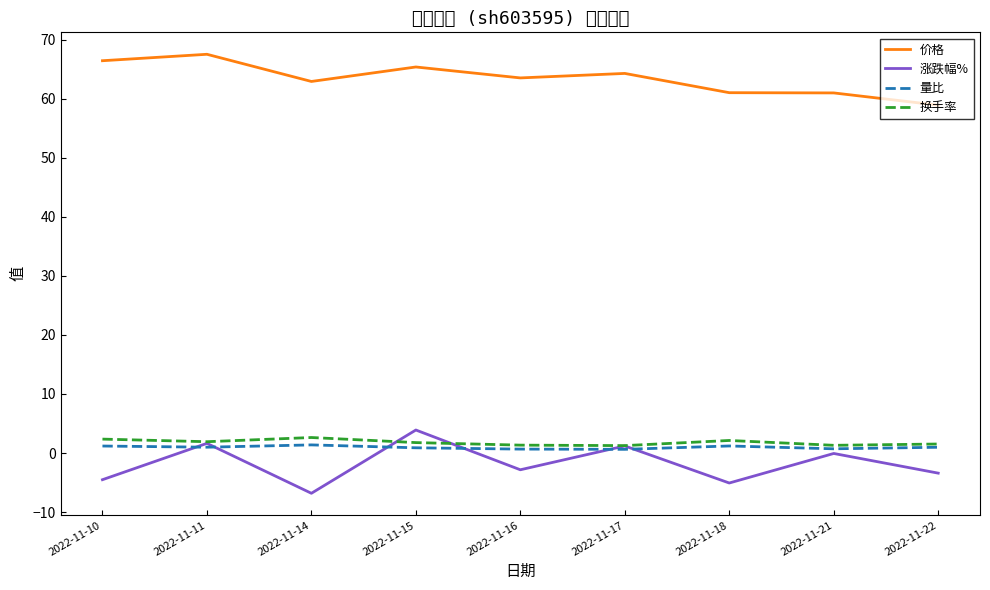

Reading left to right, list all the values displayed in this chart.

价格: 2022-11-10=66.4	2022-11-11=67.5	2022-11-14=62.9	2022-11-15=65.3	2022-11-16=63.5	2022-11-17=64.3	2022-11-18=61.0	2022-11-21=61.0	2022-11-22=58.9
涨跌幅%: 2022-11-10=-4.5	2022-11-11=1.6	2022-11-14=-6.8	2022-11-15=3.9	2022-11-16=-2.8	2022-11-17=1.2	2022-11-18=-5.1	2022-11-21=-0.1	2022-11-22=-3.4
量比: 2022-11-10=1.2	2022-11-11=1.0	2022-11-14=1.4	2022-11-15=0.9	2022-11-16=0.7	2022-11-17=0.6	2022-11-18=1.2	2022-11-21=0.7	2022-11-22=1.0
换手率: 2022-11-10=2.4	2022-11-11=1.9	2022-11-14=2.6	2022-11-15=1.8	2022-11-16=1.3	2022-11-17=1.3	2022-11-18=2.1	2022-11-21=1.3	2022-11-22=1.5